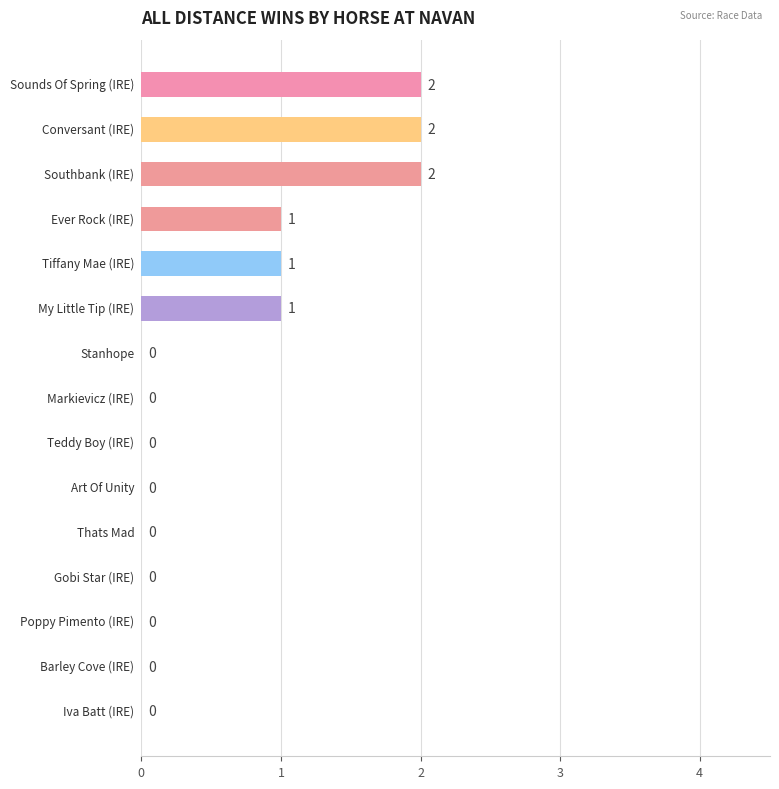

What is the sum of all values?

9